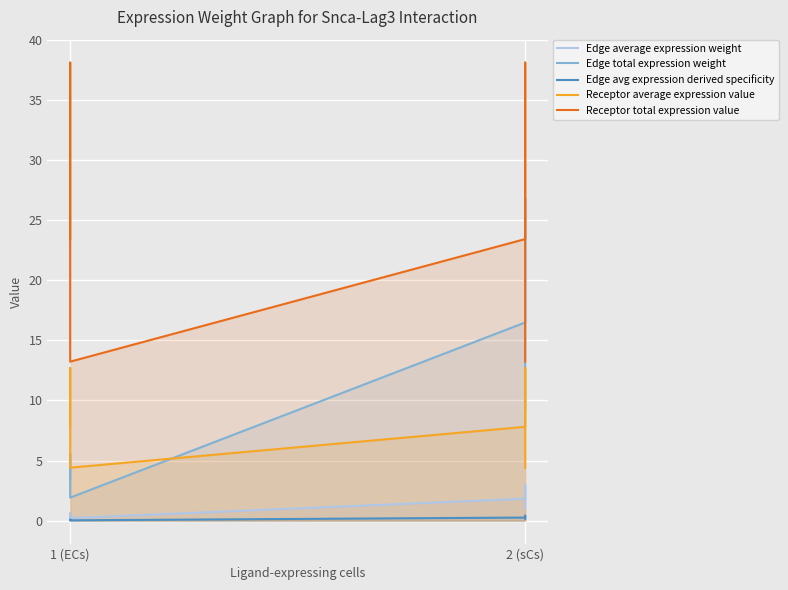

True or false: Receptor total expression value and Edge average expression weight cross at least once.

False